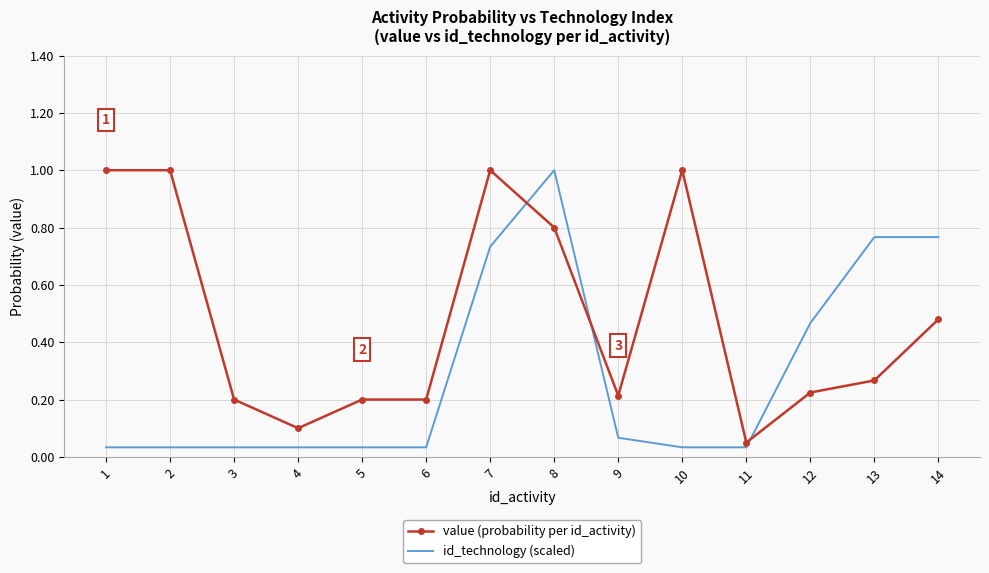

The value of id_technology (scaled) at 11 is 0.1. True or false?

False